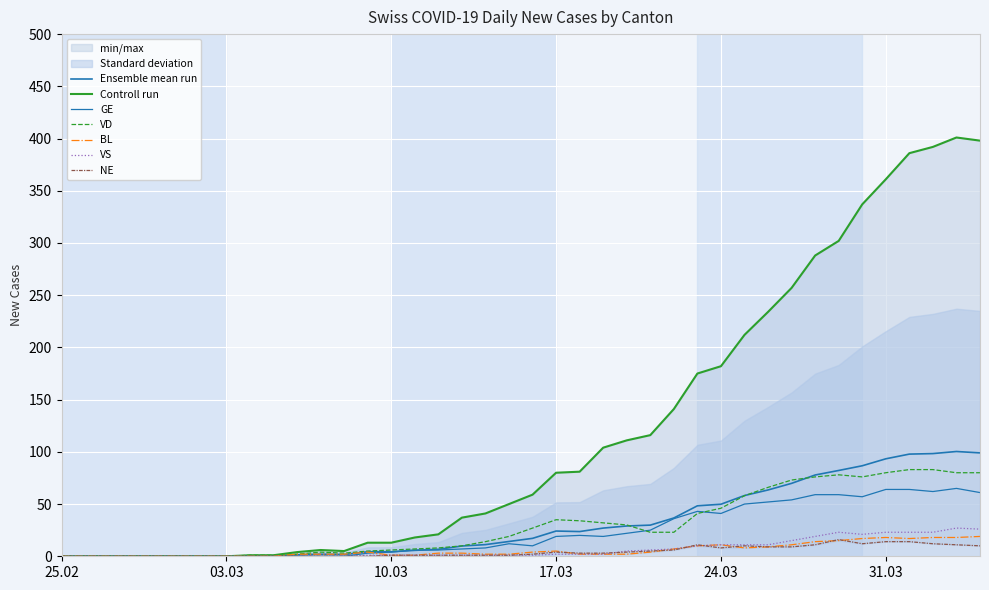

Rank the categories by GE value from lowest to highest.

2020-02-25, 2020-02-26, 2020-02-27, 2020-02-28, 2020-02-29, 2020-03-01, 2020-03-02, 2020-03-03, 2020-03-04, 2020-03-05, 2020-03-06, 2020-03-07, 2020-03-08, 2020-03-09, 2020-03-10, 2020-03-11, 2020-03-12, 2020-03-13, 2020-03-14, 2020-03-16, 2020-03-15, 2020-03-17, 2020-03-19, 2020-03-18, 2020-03-20, 2020-03-21, 2020-03-22, 2020-03-24, 2020-03-23, 2020-03-25, 2020-03-26, 2020-03-27, 2020-03-30, 2020-03-28, 2020-03-29, 2020-04-04, 2020-04-02, 2020-03-31, 2020-04-01, 2020-04-03